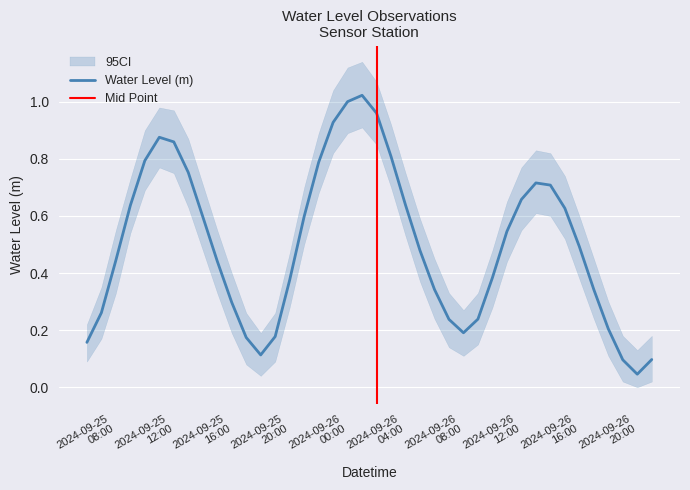

Reading right to left, list all the values displayed in this chart.

0.1	0.0	0.1	0.2	0.3	0.5	0.6	0.7	0.7	0.7	0.5	0.4	0.2	0.2	0.2	0.3	0.5	0.6	0.8	1.0	1.0	1.0	0.9	0.8	0.6	0.4	0.2	0.1	0.2	0.3	0.4	0.6	0.8	0.9	0.9	0.8	0.6	0.4	0.3	0.2